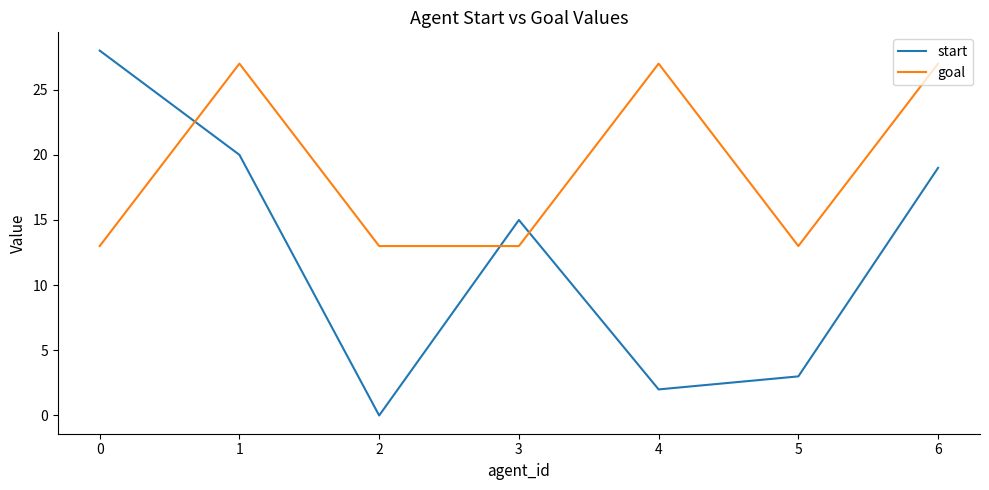

What is the spread (max minus min) of values at 1?

7